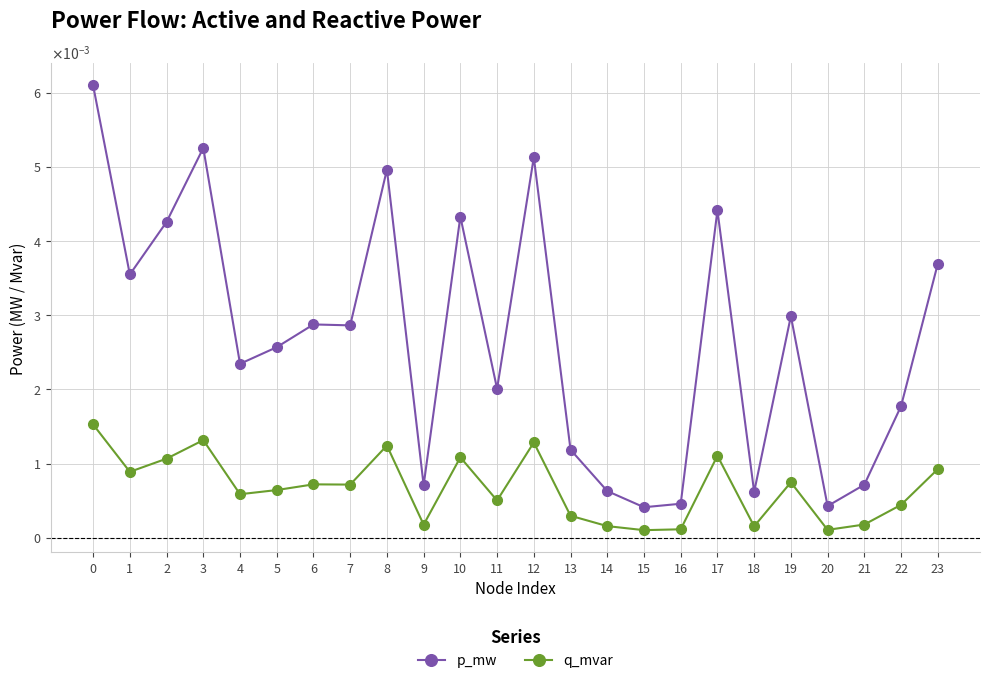

True or false: p_mw has a value of 0.0 at 22.

True